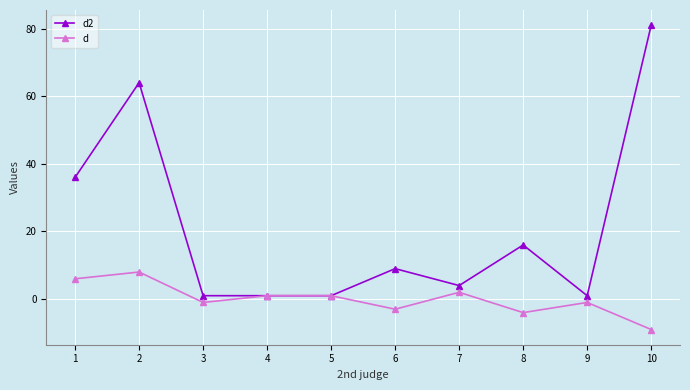

What is the difference between the maximum and minimum values in the d series?

17